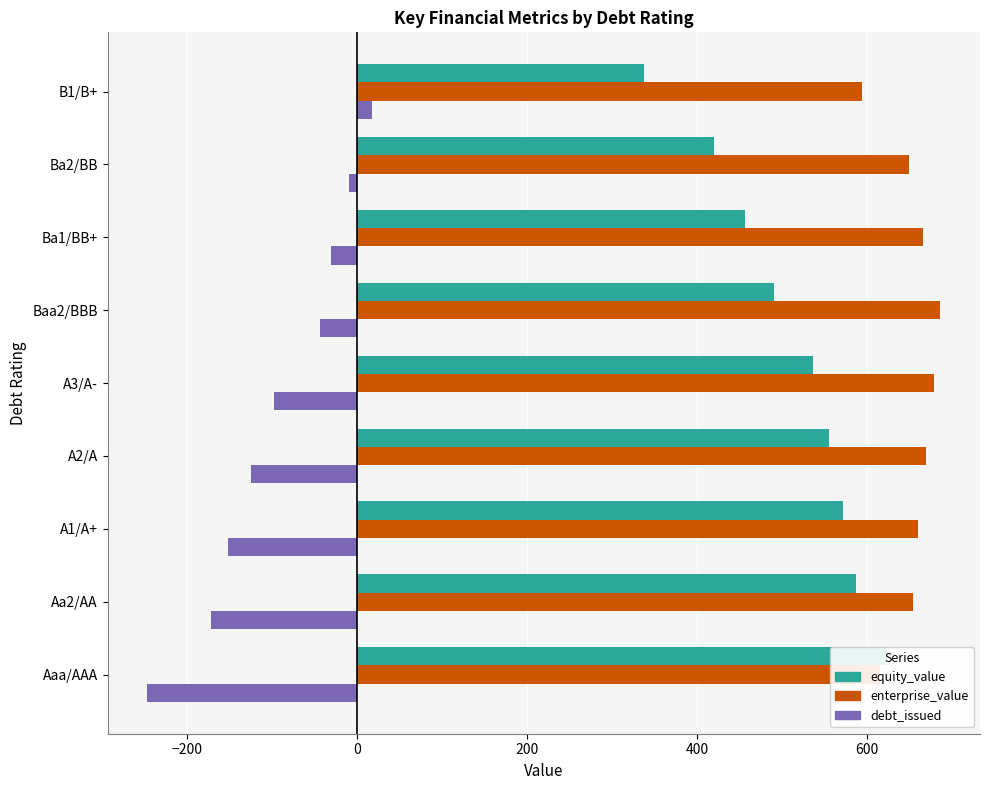

What value does the equity_value series have at B1/B+?

338.2